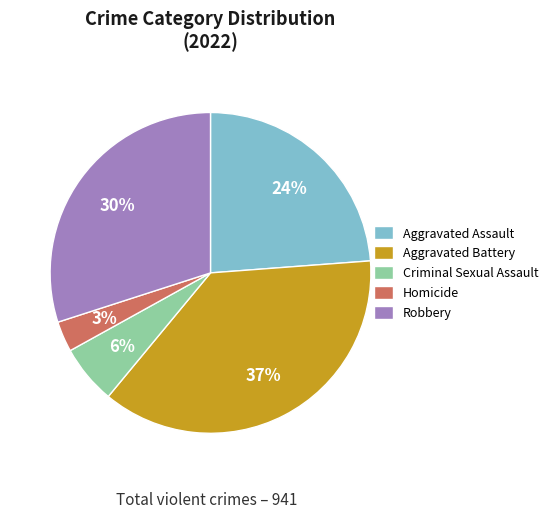

To the nearest percent, what is the average slice percentage?

20%